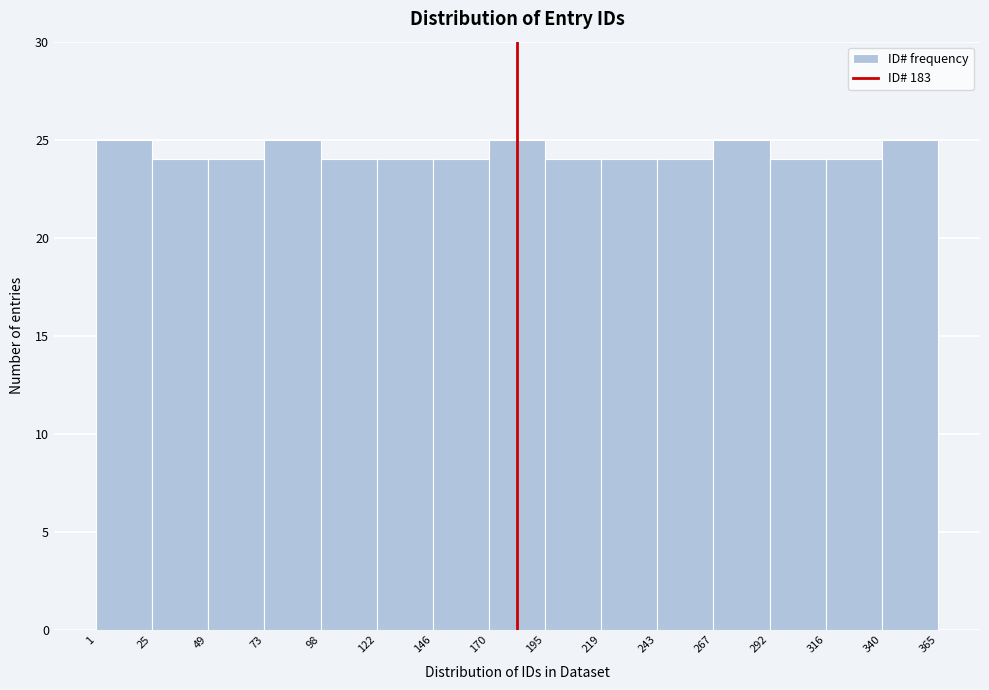

Reading left to right, list every bar in this chart as the range it spans on the x-axis followed by its height. The values are not printed on the chart, so give them approximately, as read against the axis.

1 to 25: 25
25 to 49: 24
49 to 73: 24
73 to 98: 25
98 to 122: 24
122 to 146: 24
146 to 170: 24
170 to 195: 25
195 to 219: 24
219 to 243: 24
243 to 267: 24
267 to 292: 25
292 to 316: 24
316 to 340: 24
340 to 365: 25